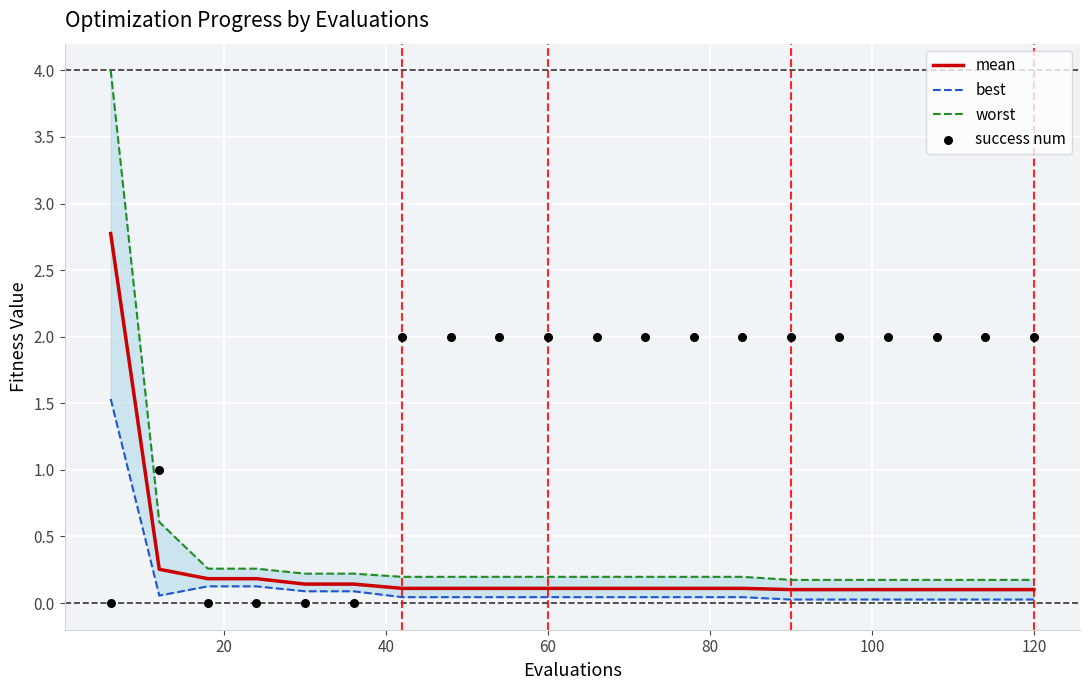

Which series reaches the maximum Y coordinate?

worst